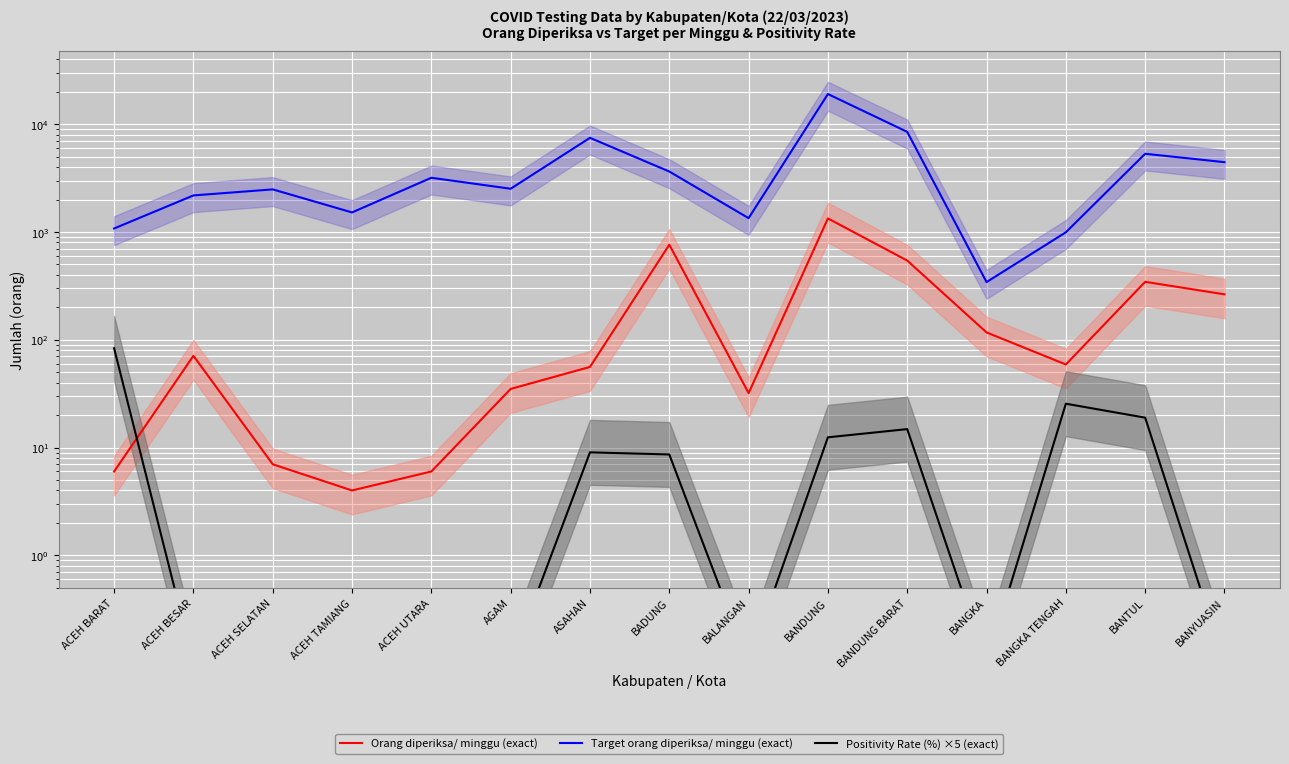

True or false: Positivity Rate (%) ×5 (exact) and Target orang diperiksa/ minggu (exact) intersect in this chart.

False